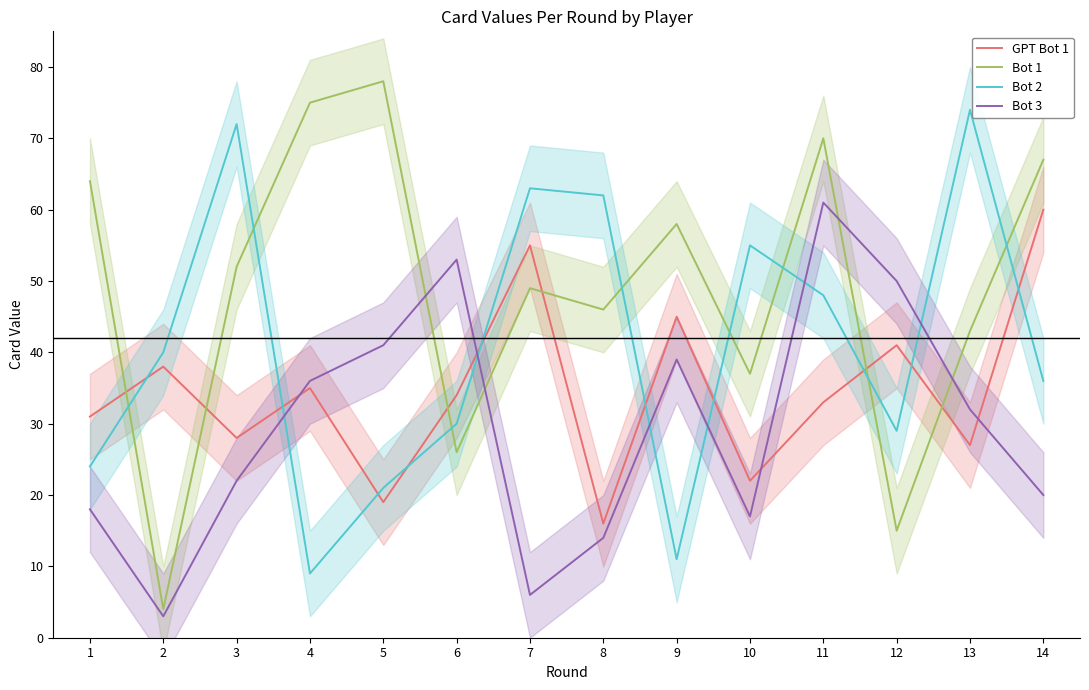

Between 5 and 8, which series saw the biggest shift?

Bot 2